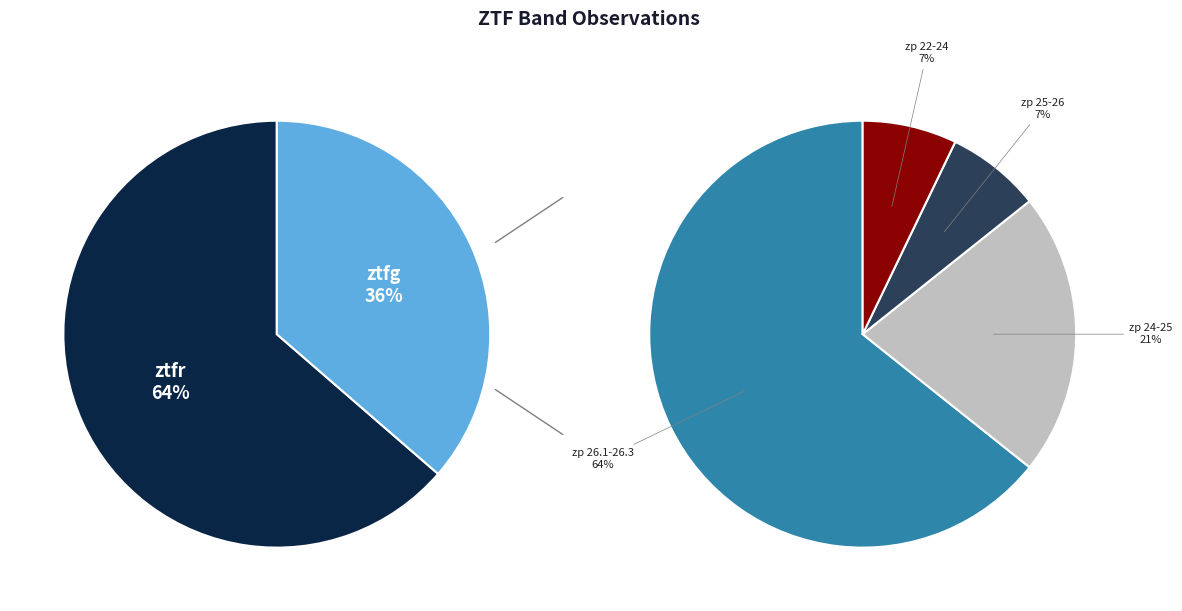

To the nearest percent, what is the combined percentage of ztfg and ztfr?

100%